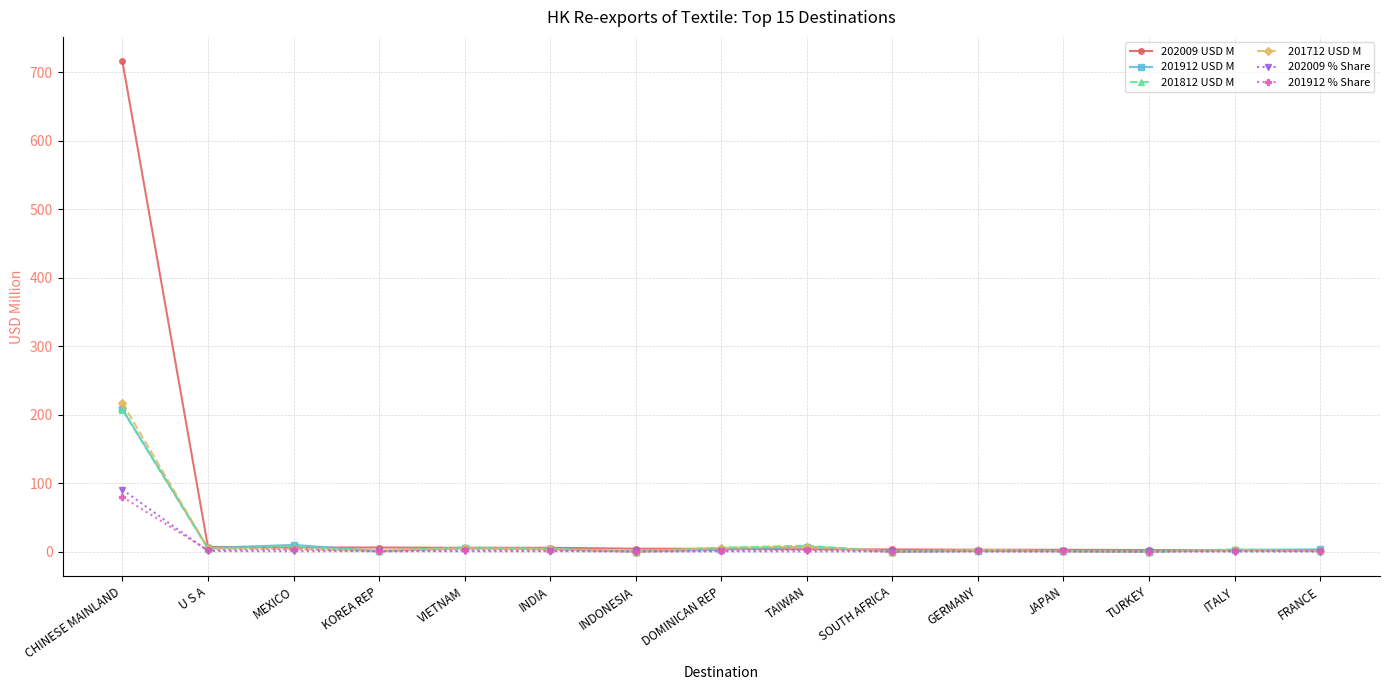

Is it true that 201812 USD M equals 0.1 at TURKEY?

True